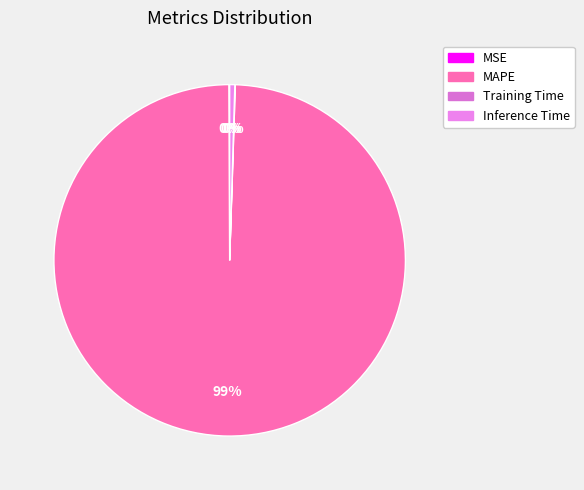

Rank the categories by value from lowest to highest.

Training Time, MSE, Inference Time, MAPE